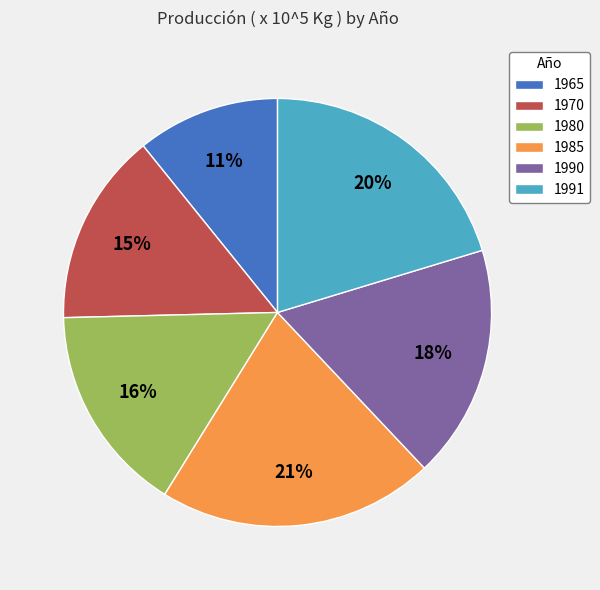

Rank the categories by value from lowest to highest.

1965, 1970, 1980, 1990, 1991, 1985